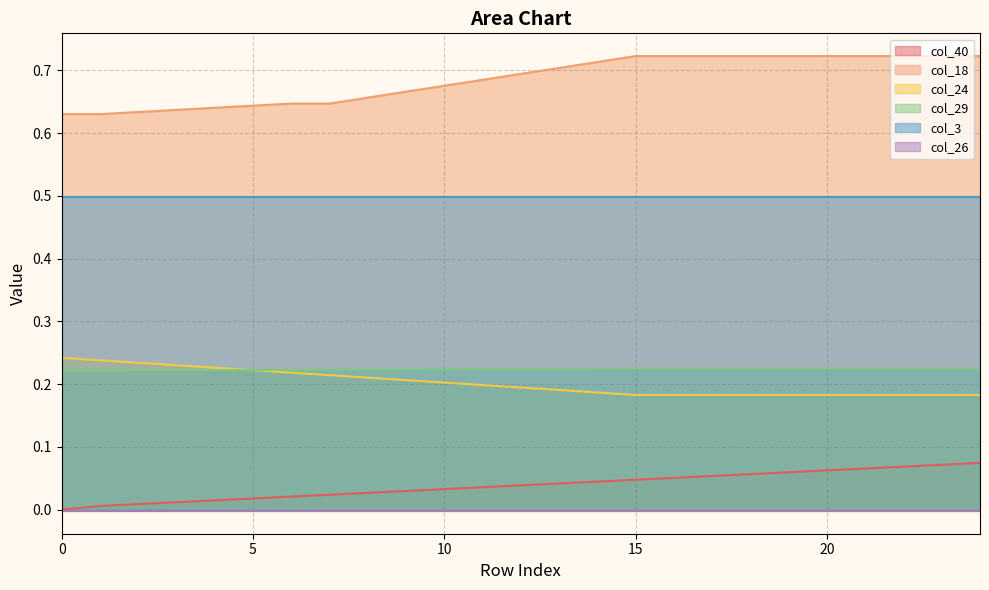

What is the value of the col_40 point at the 25th from the left?

0.1